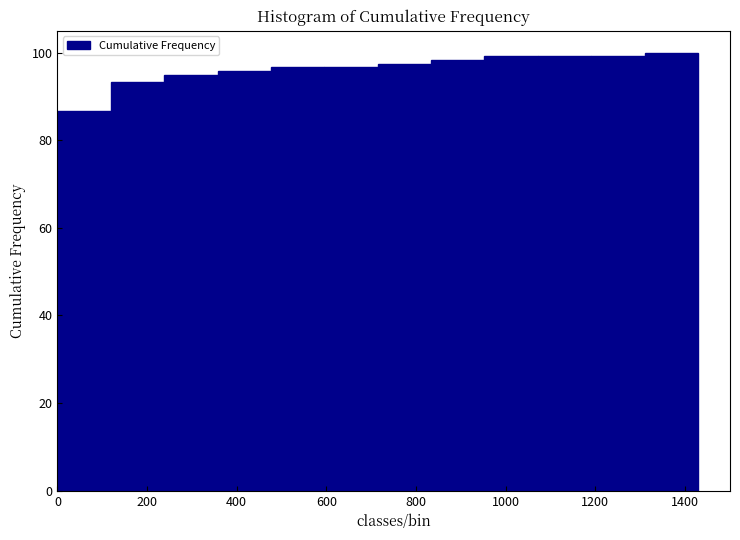

Reading left to right, transcribe this chart: for each bar, give the range it covers on the x-axis and its height. Neither the bar edges nor the heights are printed on the chart, so give them approximately, as read against the axes.

0 to 120: 86
120 to 240: 94
240 to 360: 96
360 to 480: 96
480 to 600: 96
600 to 720: 96
720 to 840: 98
840 to 960: 98
960 to 1080: 100
1080 to 1200: 100
1200 to 1300: 100
1300 to 1420: 100